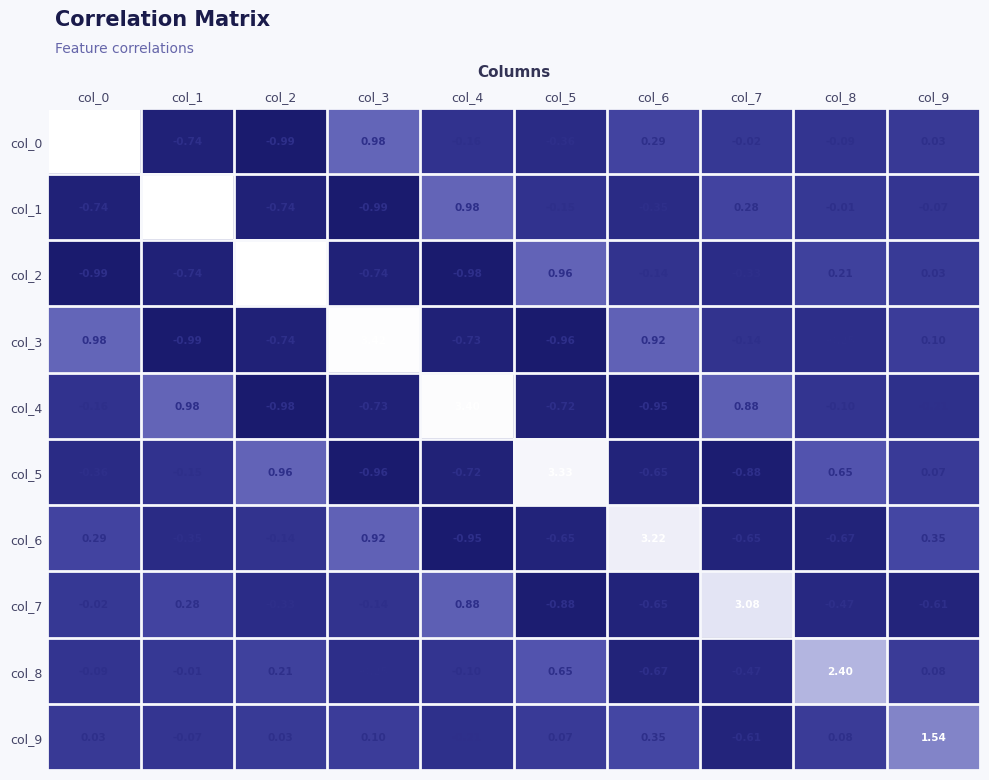

Is the value of col_0 at col_7 greater than the value of col_7 at col_9?

Yes